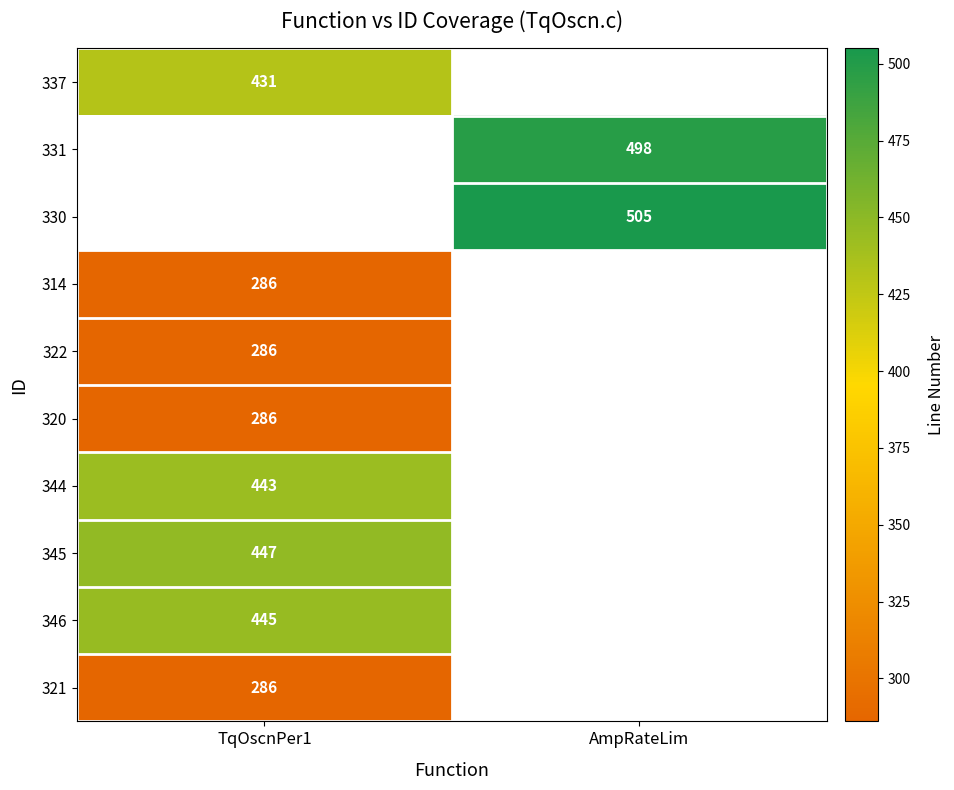

True or false: 320 has a value of 402 at TqOscnPer1.

False